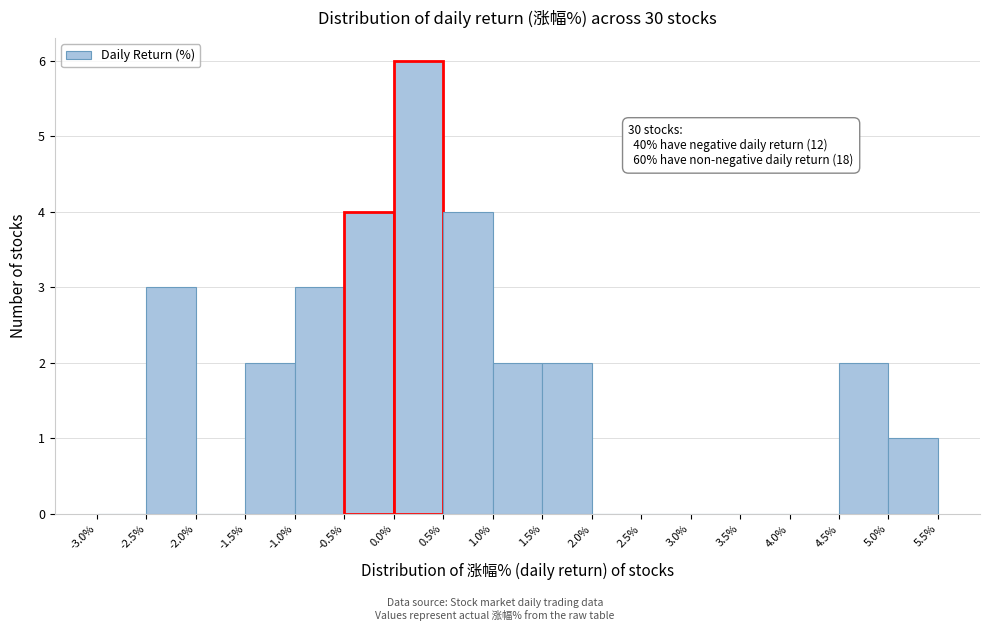

Which range on the x-axis has the tallest bar?

0.0% to 0.5%